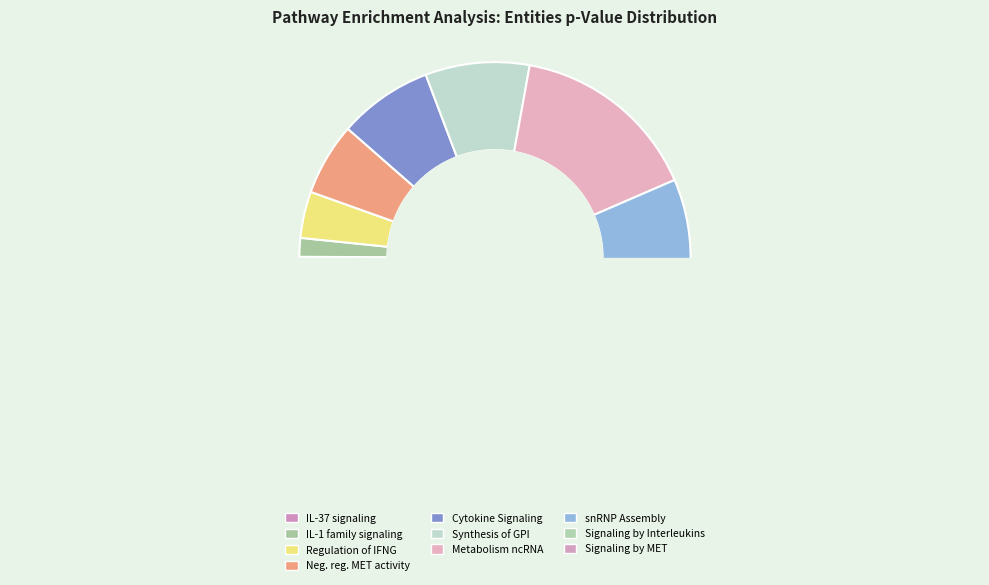

To the nearest percent, what portion does Interleukin-1 family signaling represent?

2%